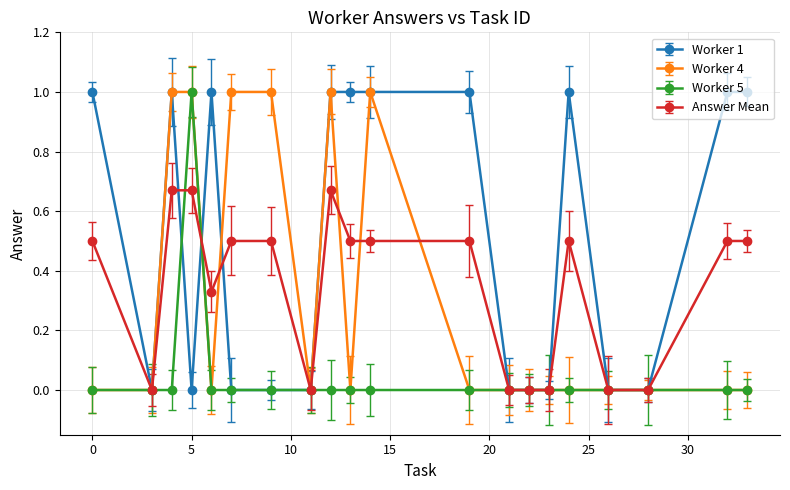

Reading left to right, list all the values displayed in this chart.

Worker 1: 0=1.0	3=0.0	4=1.0	5=0.0	6=1.0	7=0.0	9=0.0	11=0.0	12=1.0	13=1.0	14=1.0	19=1.0	21=0.0	22=0.0	23=0.0	24=1.0	26=0.0	28=0.0	32=1.0	33=1.0
Worker 4: 0=0.0	3=0.0	4=1.0	5=1.0	6=0.0	7=1.0	9=1.0	11=0.0	12=1.0	13=0.0	14=1.0	19=0.0	21=0.0	22=0.0	23=0.0	24=0.0	26=0.0	28=0.0	32=0.0	33=0.0
Worker 5: 0=0.0	3=0.0	4=0.0	5=1.0	6=0.0	7=0.0	9=0.0	11=0.0	12=0.0	13=0.0	14=0.0	19=0.0	21=0.0	22=0.0	23=0.0	24=0.0	26=0.0	28=0.0	32=0.0	33=0.0
Answer Mean: 0=0.5	3=0.0	4=0.7	5=0.7	6=0.3	7=0.5	9=0.5	11=0.0	12=0.7	13=0.5	14=0.5	19=0.5	21=0.0	22=0.0	23=0.0	24=0.5	26=0.0	28=0.0	32=0.5	33=0.5